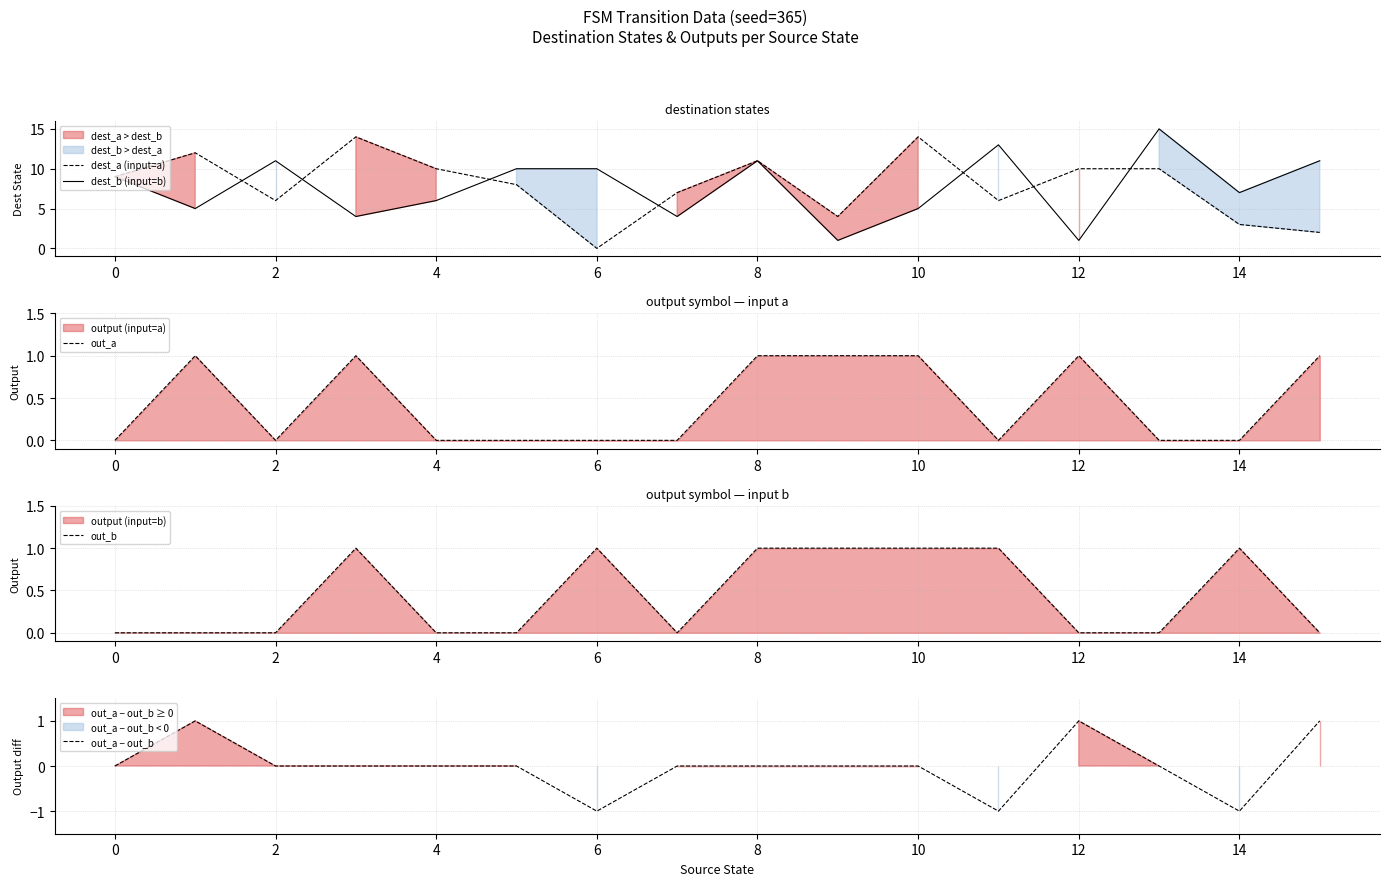

Reading left to right, list all the values displayed in this chart.

dest_a (input=a): 9	12	6	14	10	8	0	7	11	4	14	6	10	10	3	2
dest_b (input=b): 9	5	11	4	6	10	10	4	11	1	5	13	1	15	7	11
out_a: 0	1	0	1	0	0	0	0	1	1	1	0	1	0	0	1
out_b: 0	0	0	1	0	0	1	0	1	1	1	1	0	0	1	0
out_a − out_b: 0	1	0	0	0	0	-1	0	0	0	0	-1	1	0	-1	1